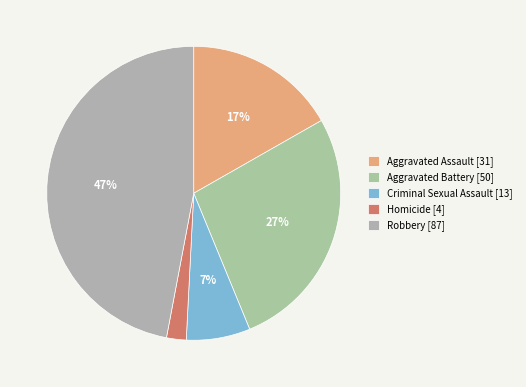

Does Aggravated Battery represent more than half of the total?

No